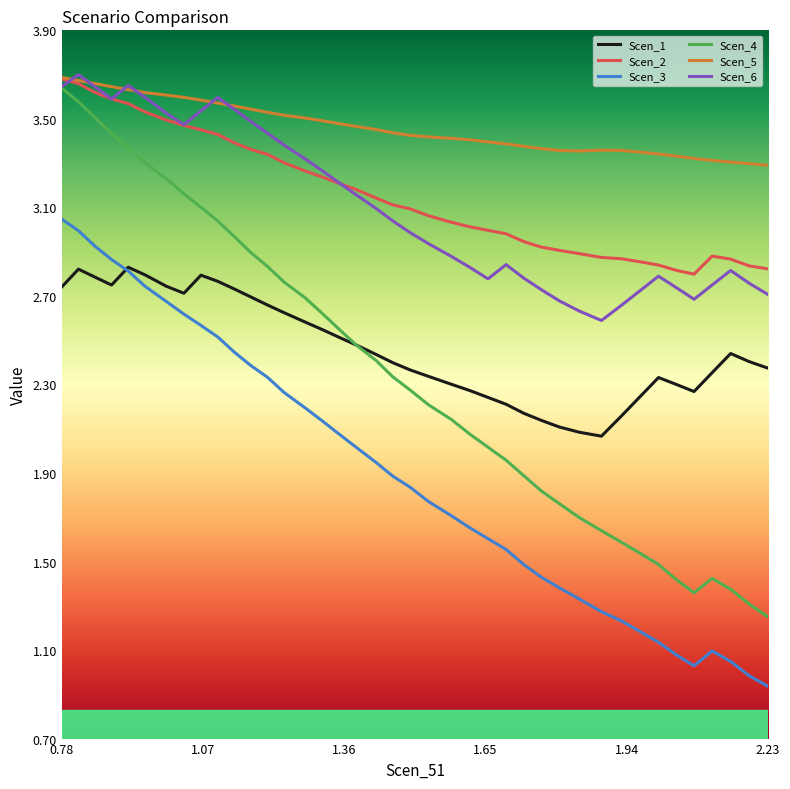

Which series has the largest range (max minus min)?

Scen_4